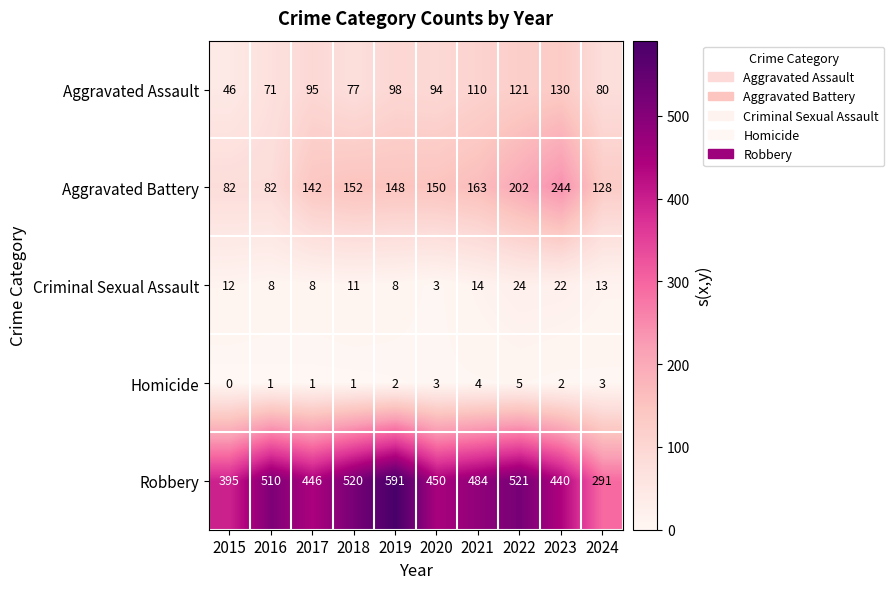

What is the sum of all Homicide values?

22